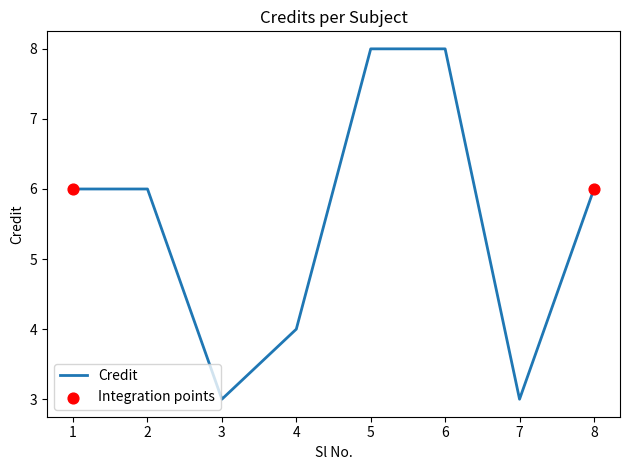

What is the ratio of the value at 8 to the value at 4?

1.5